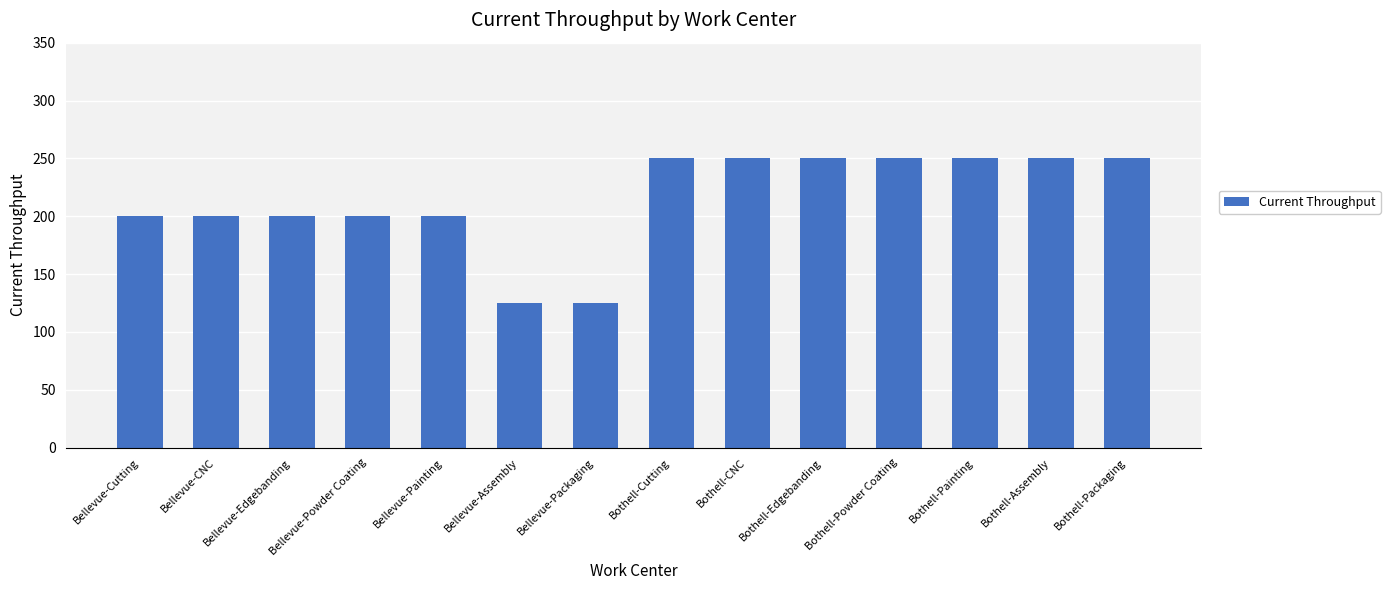

What is the sum of the values at Bothell-Packaging and Bellevue-CNC?

450